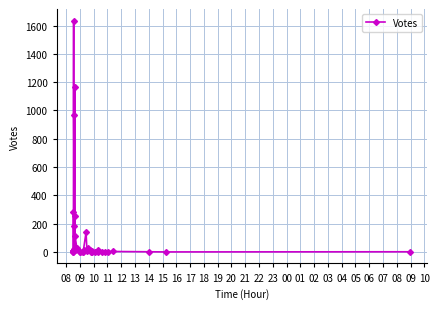

The chart shows a value of 2 at 10. True or false?

False